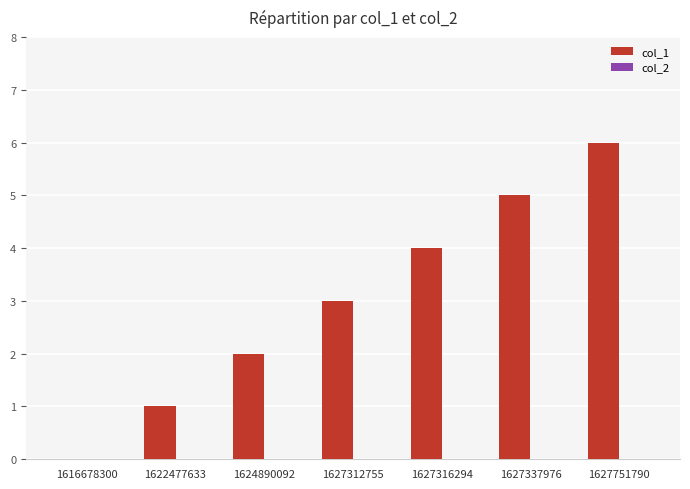

At which category does the chart reach its peak across all series?

1627751790